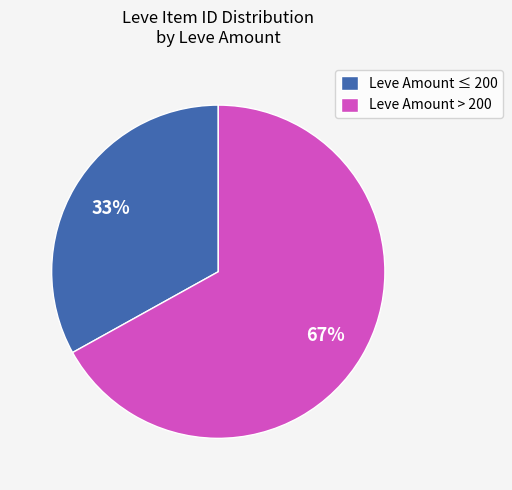

Between Leve Amount > 200 and Leve Amount ≤ 200, which is larger?

Leve Amount > 200